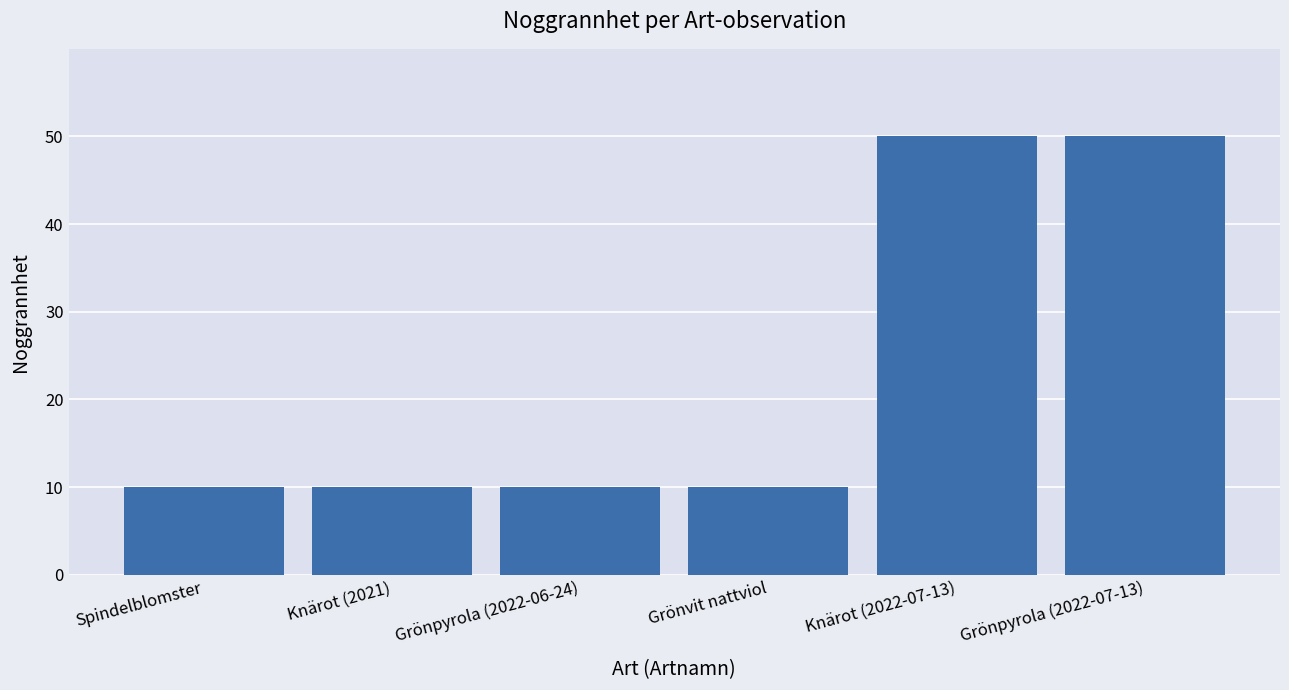

What position from the right is Grönvit nattviol?

3